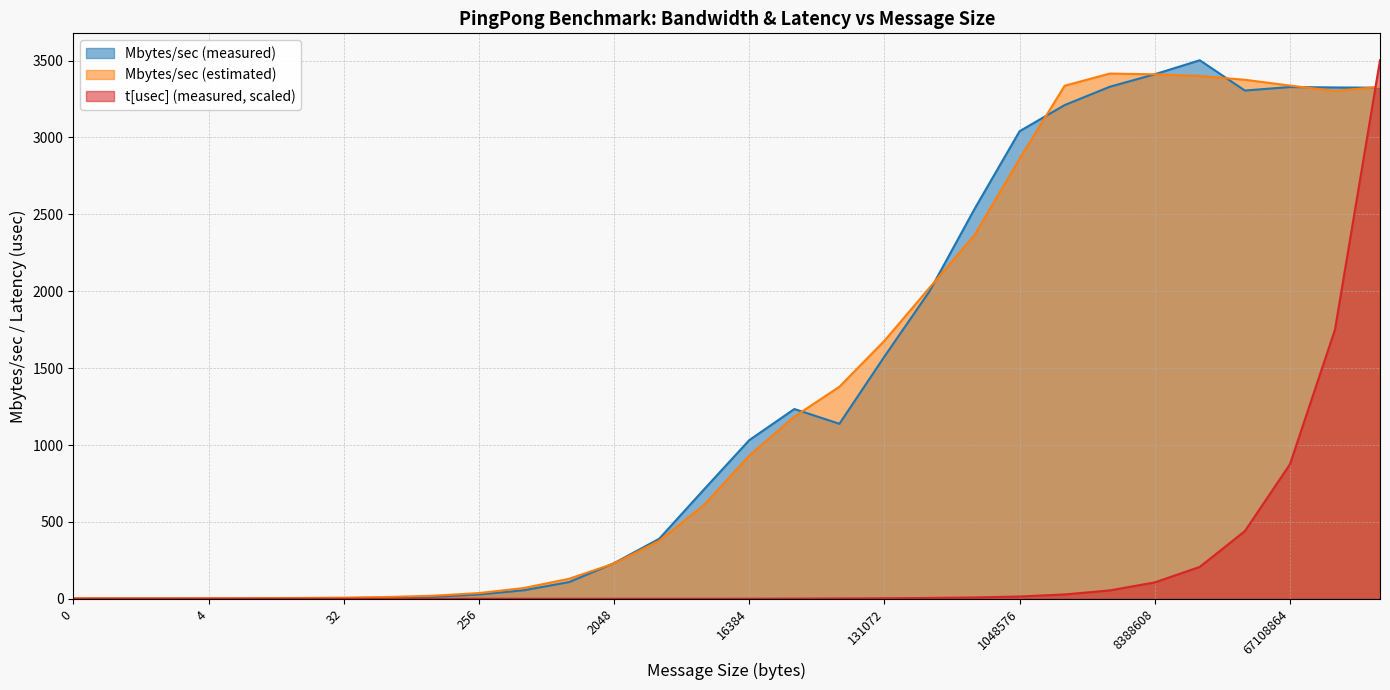

What is the minimum value for t[usec] (measured)?

0.3